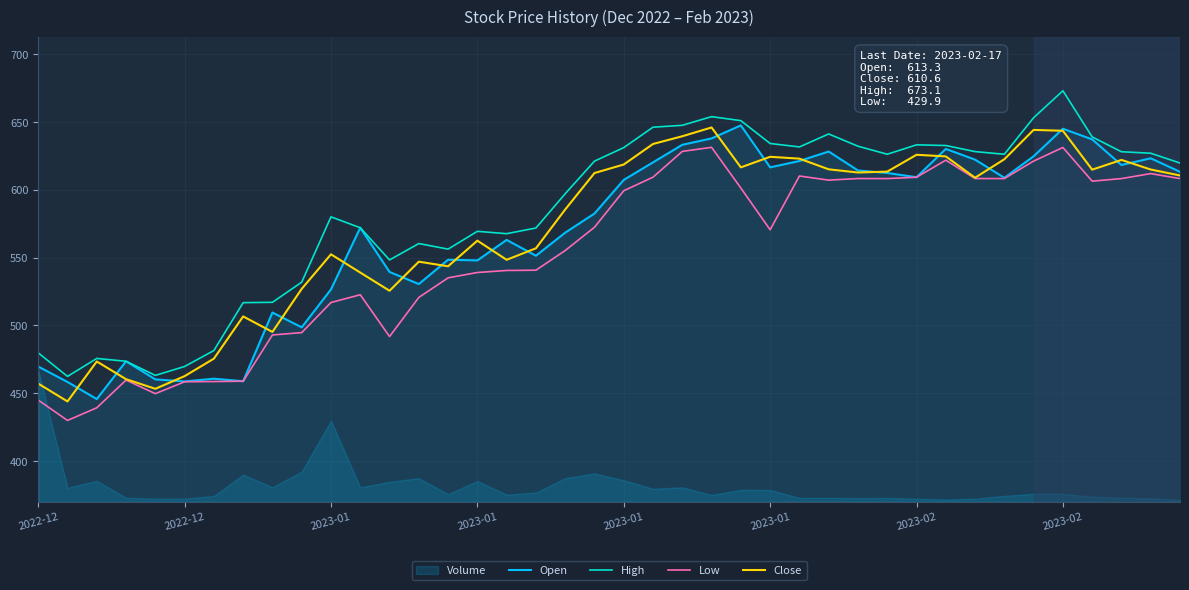

Is the value of Open at 21 greater than the value of High at 39?

Yes